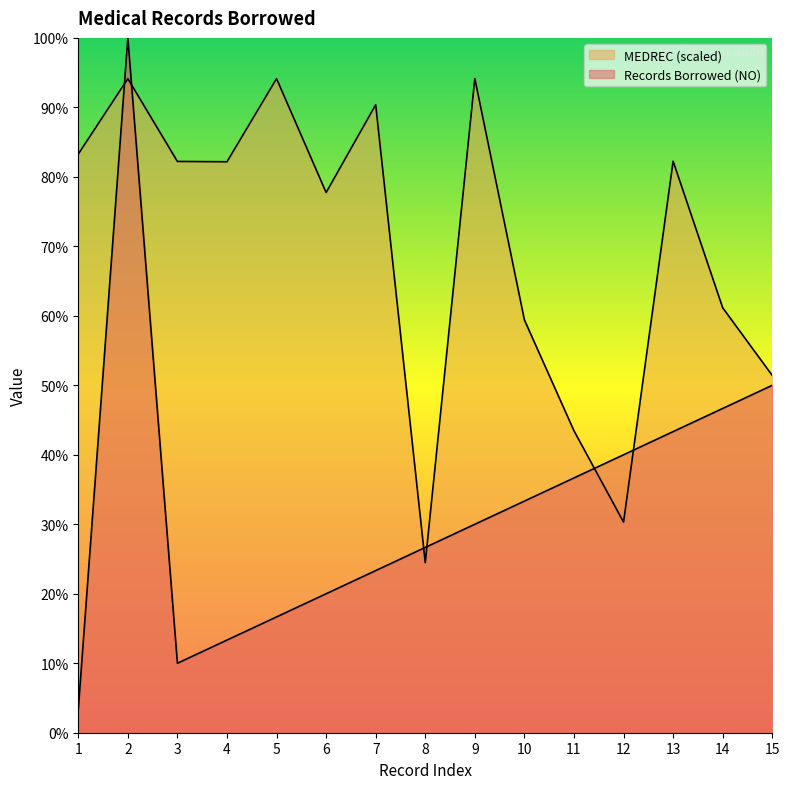

Which series has the largest range (max minus min)?

Records Borrowed (NO)